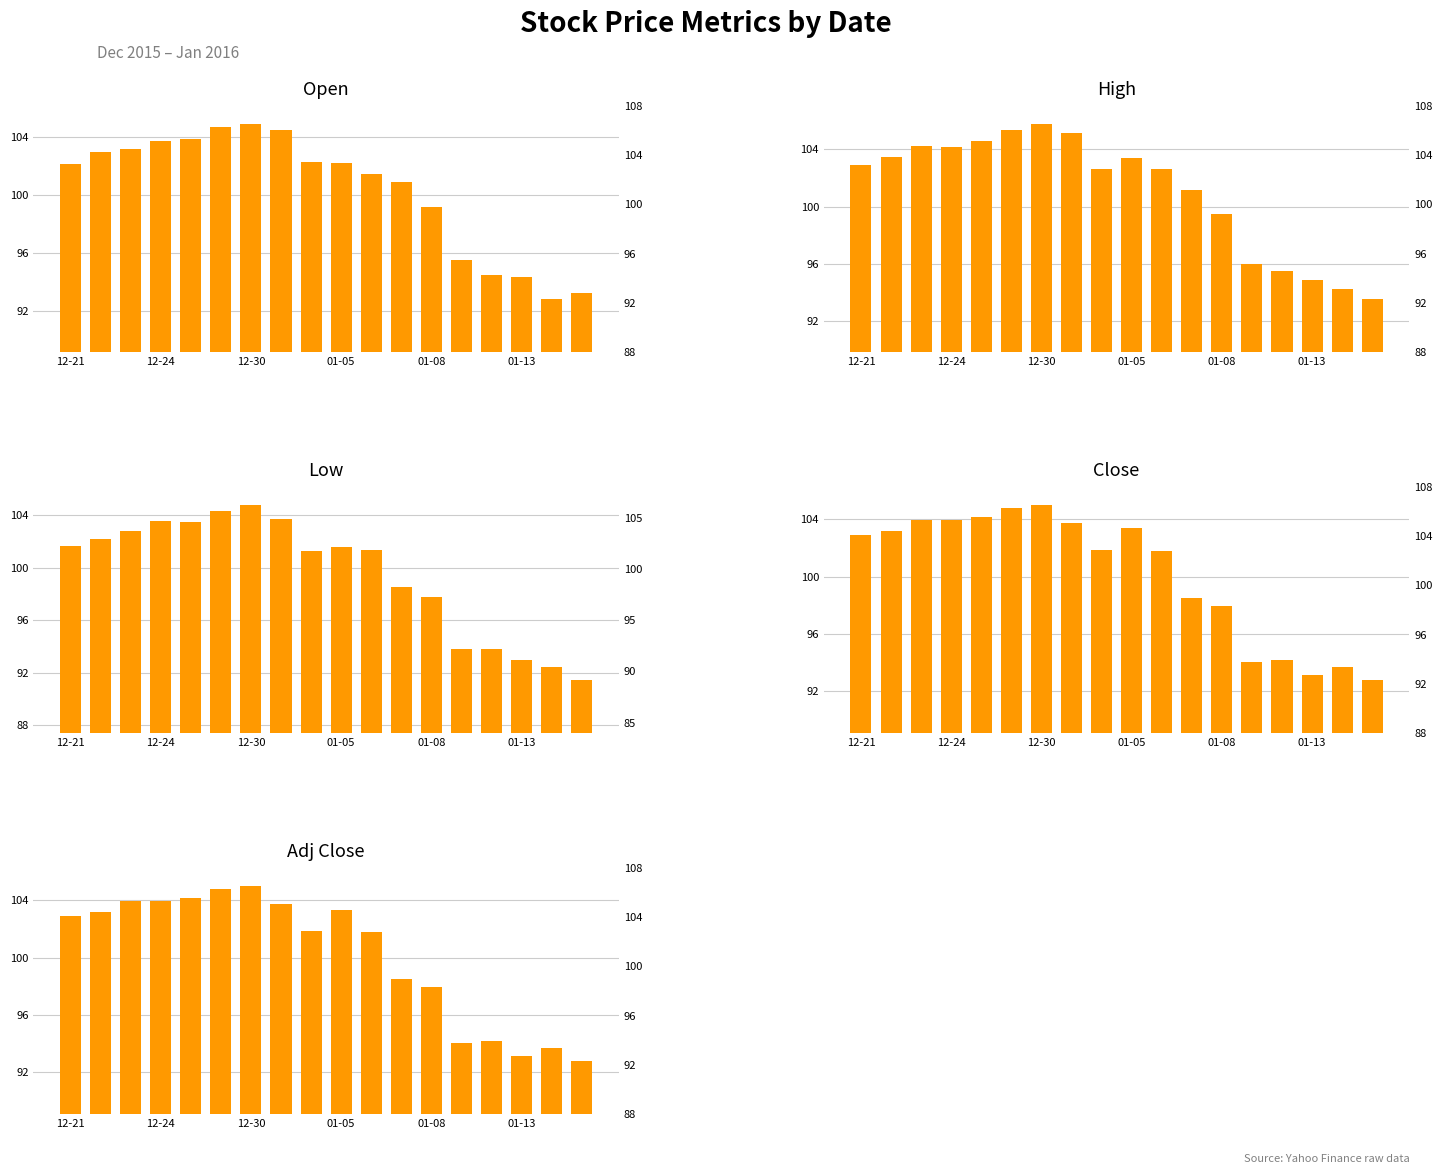

What is the difference between the maximum and minimum values in the Close series?

12.2